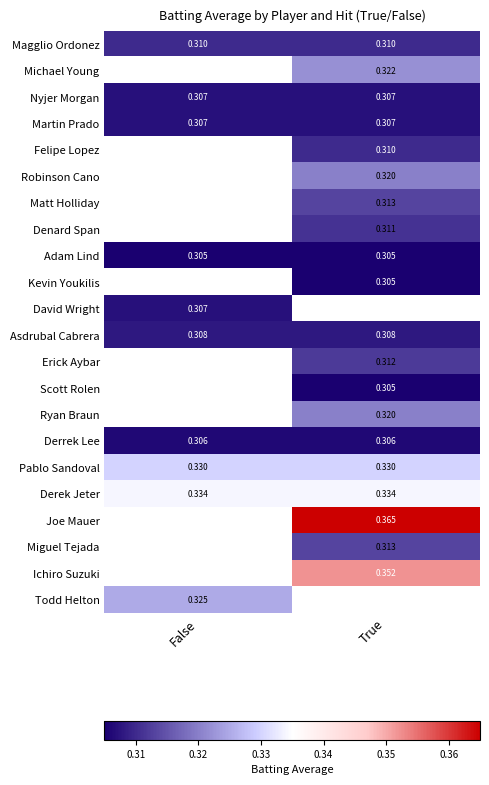

Is the value of Scott Rolen at True greater than the value of Derek Jeter at True?

No